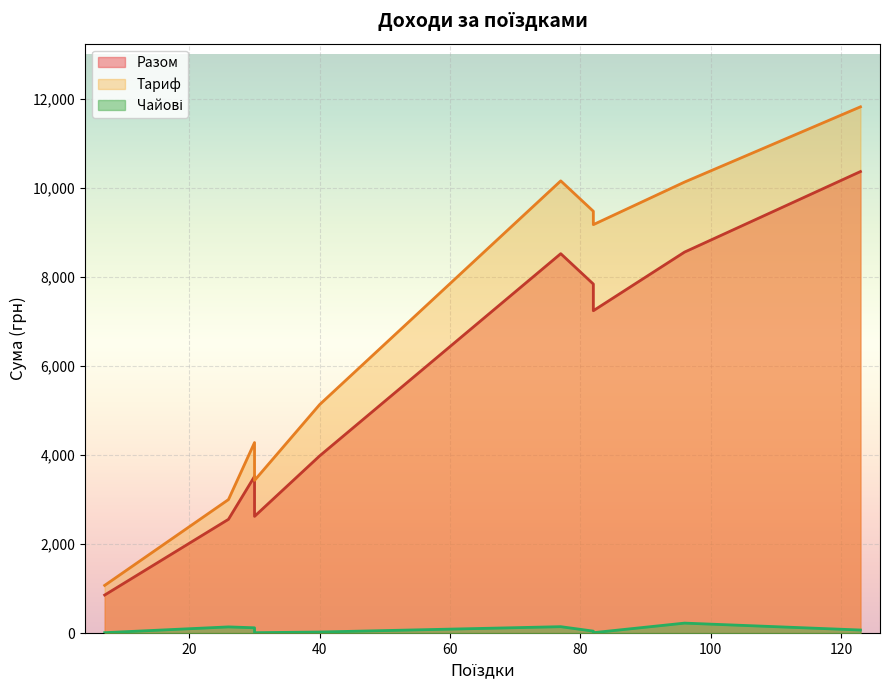

True or false: Чайові and Разом intersect in this chart.

False